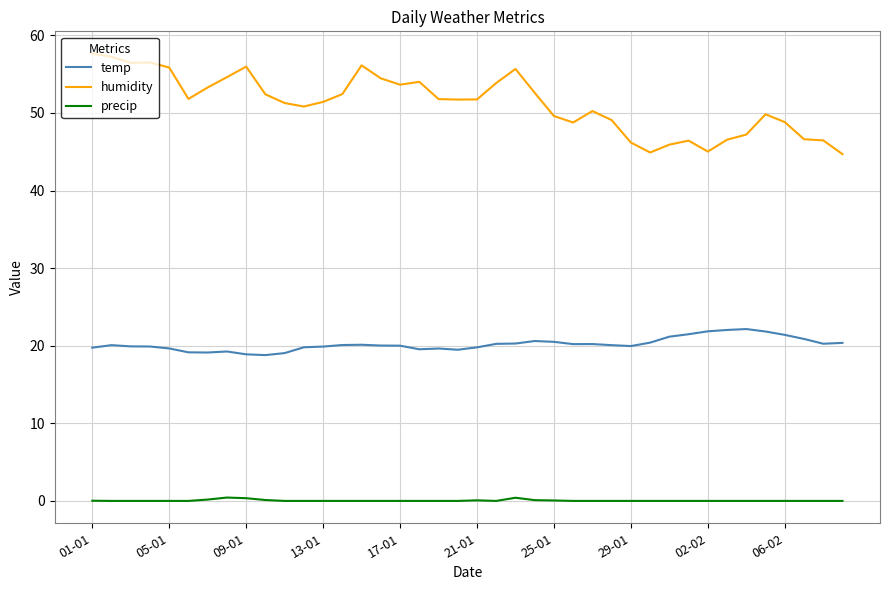

True or false: humidity and temp cross at least once.

False